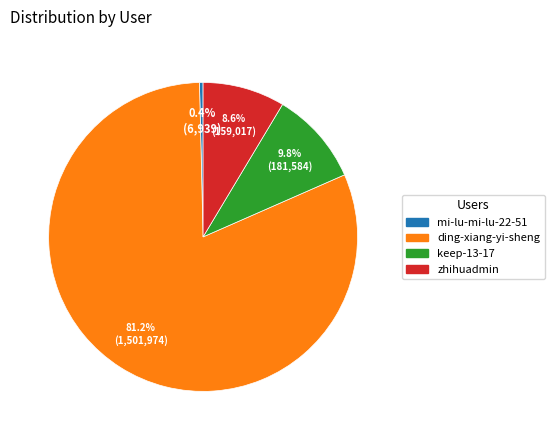

To the nearest percent, what is the difference between the largest and smallest slice percentages?

81%